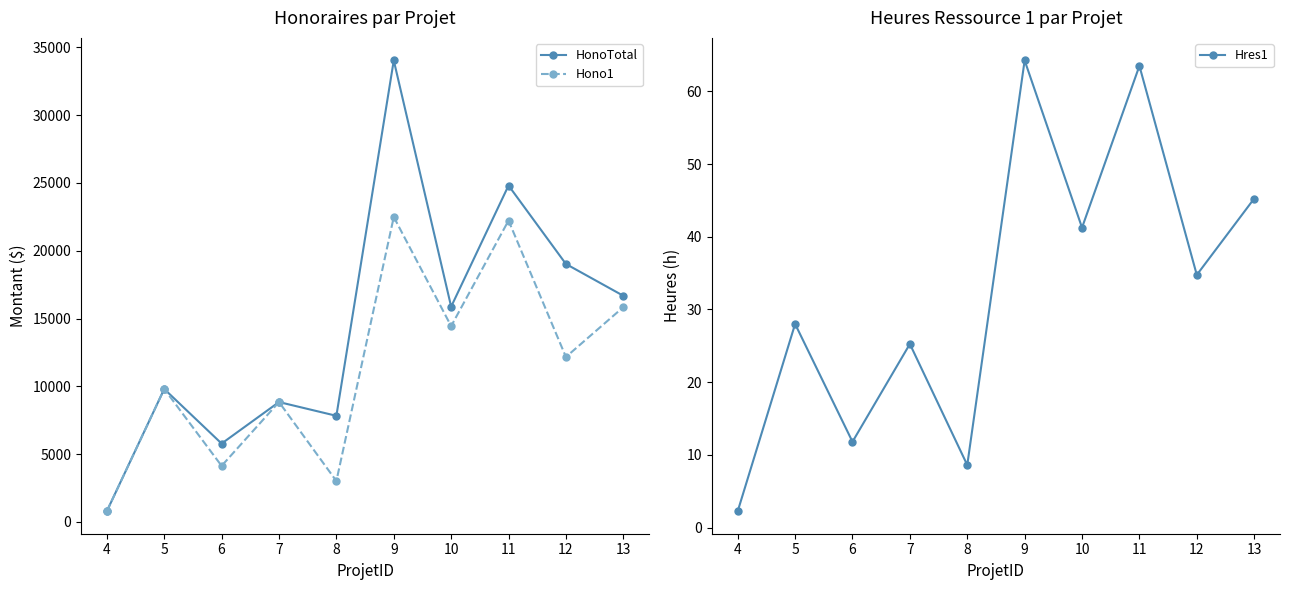

What is the total value across all series at 9?

56589.2